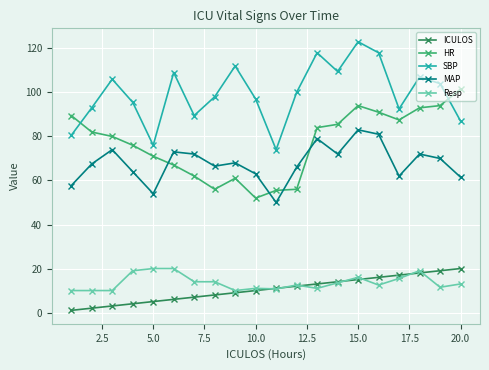

What are all the series names shown in the legend?

ICULOS, HR, SBP, MAP, Resp